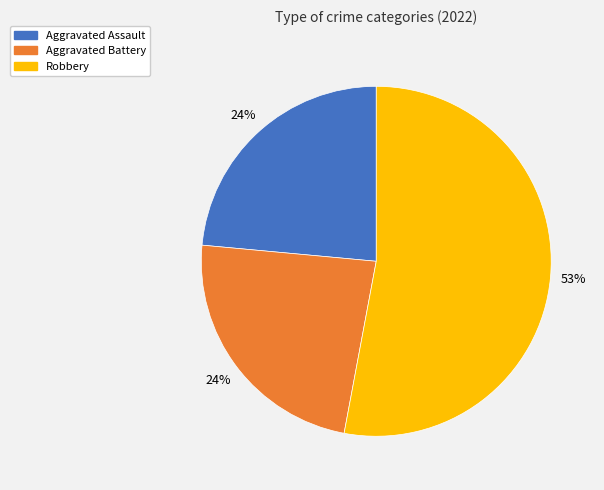

Does any single category account for the majority?

Yes